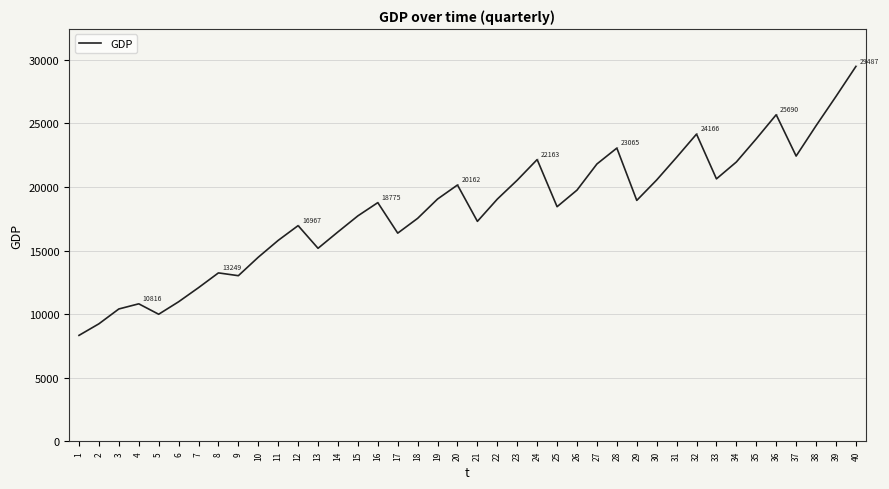

What is the maximum value shown in the chart?

29486.7